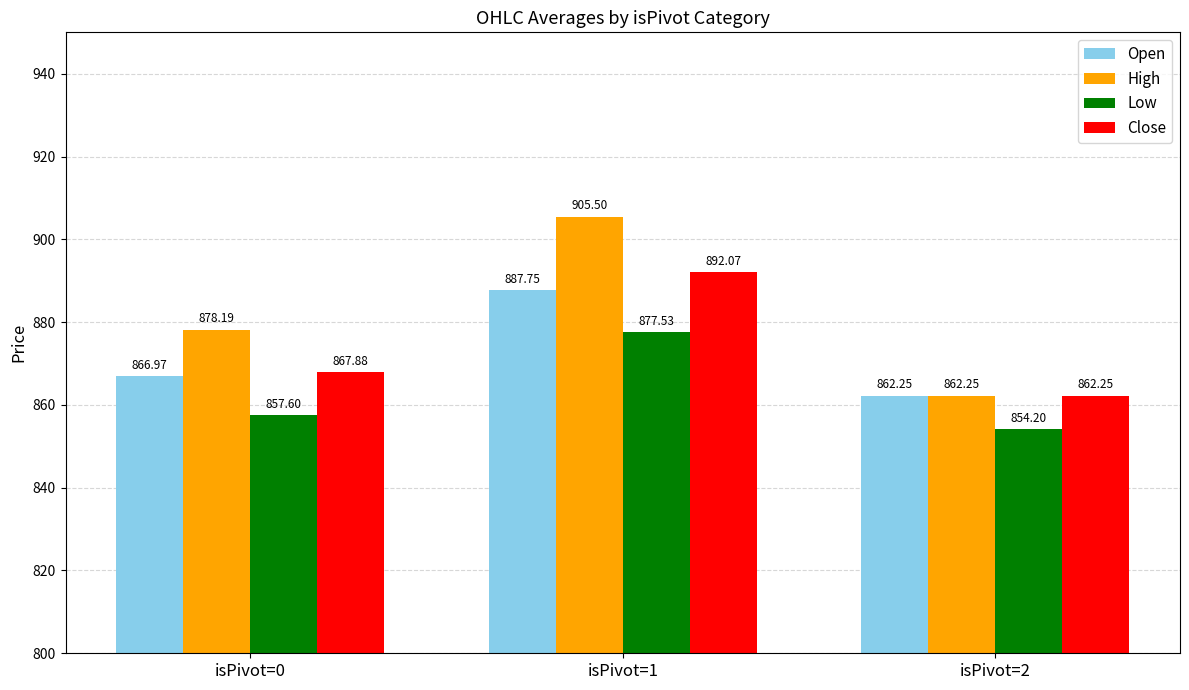

What is the spread (max minus min) of values at isPivot=1?

28.0